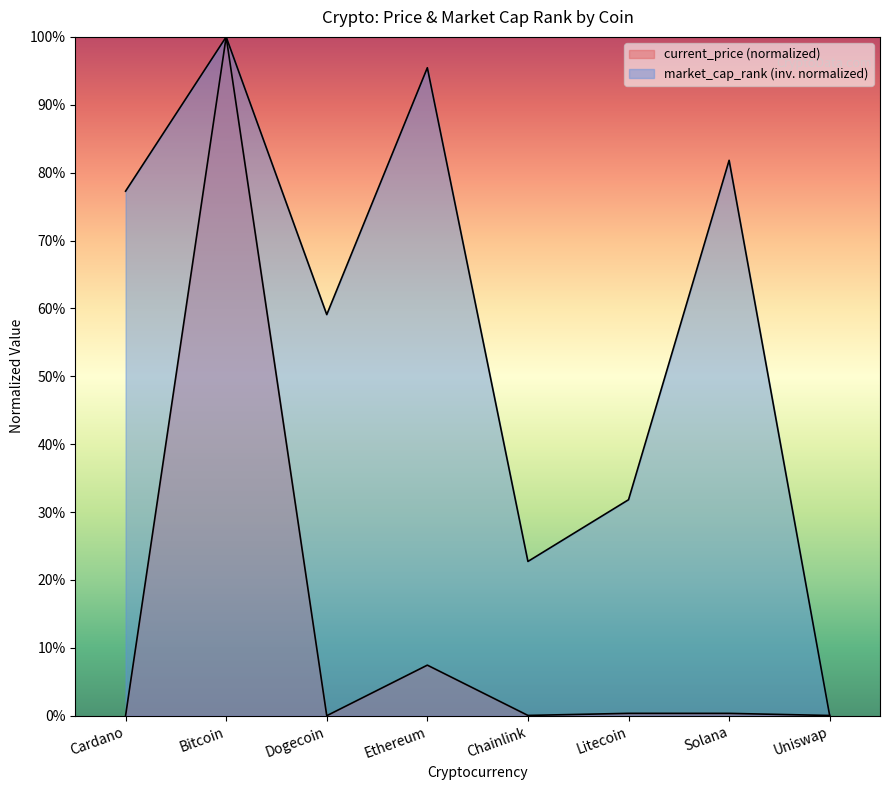

How many lines are shown in the chart?

2